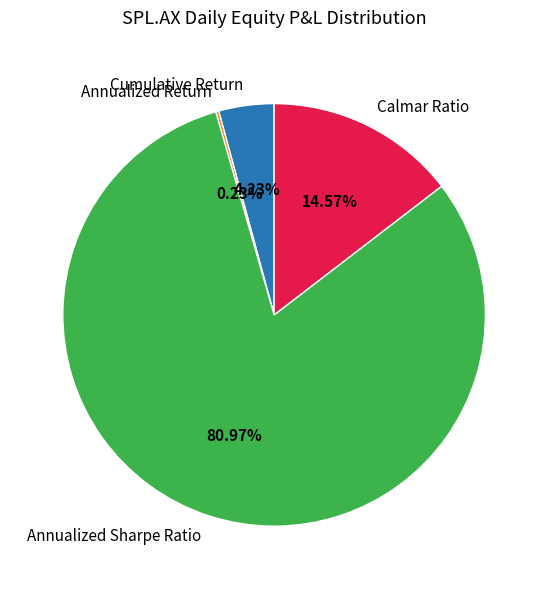

What is the largest slice in the pie chart?

Annualized Sharpe Ratio